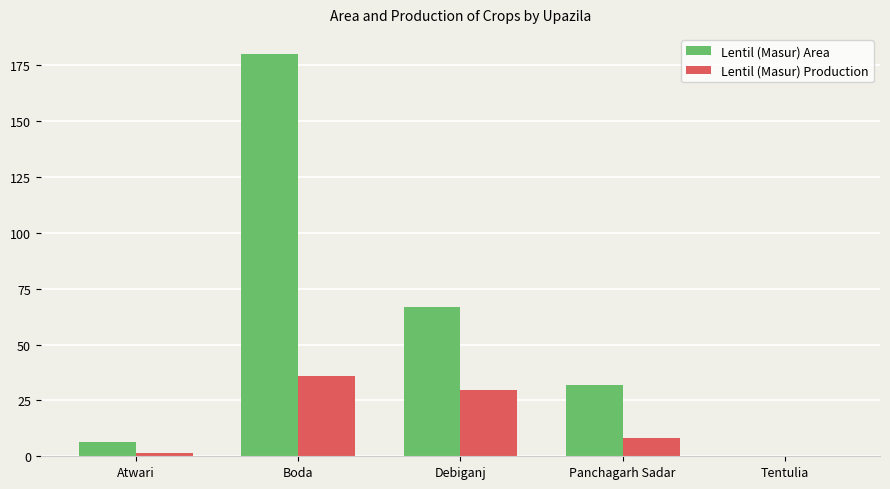

Which series has the largest range (max minus min)?

Lentil (Masur) Area